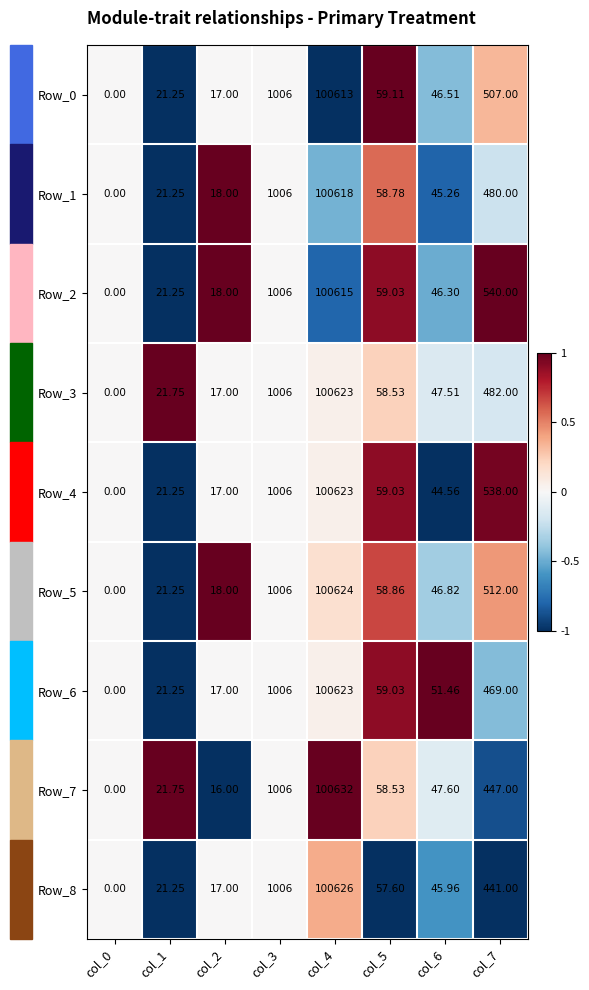

Is the value of Row_2 at col_7 greater than the value of Row_5 at col_0?

Yes